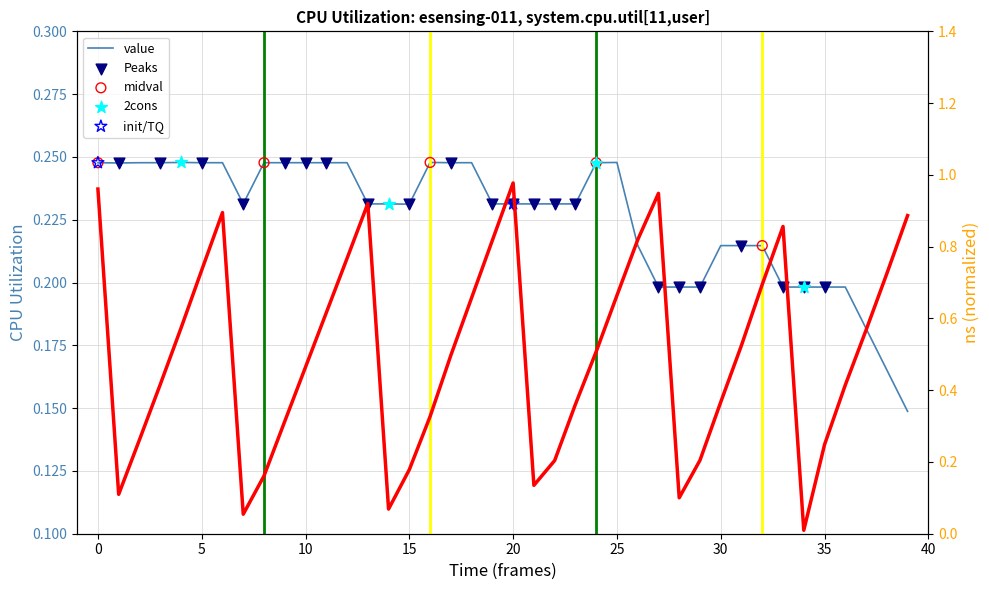

Which series contains the highest Y value?

ns_scaled